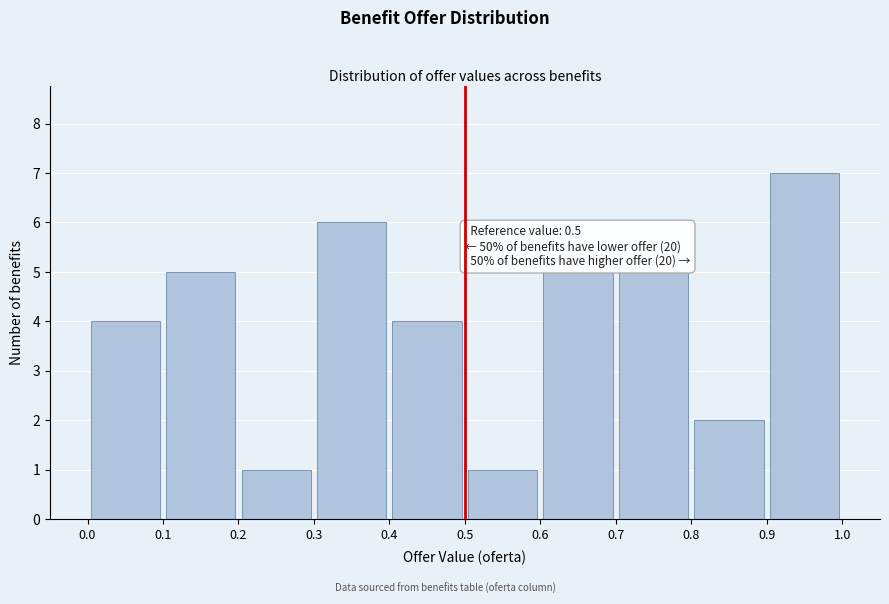

Over which range of the x-axis is the bar tallest?

0.9 to 1.0